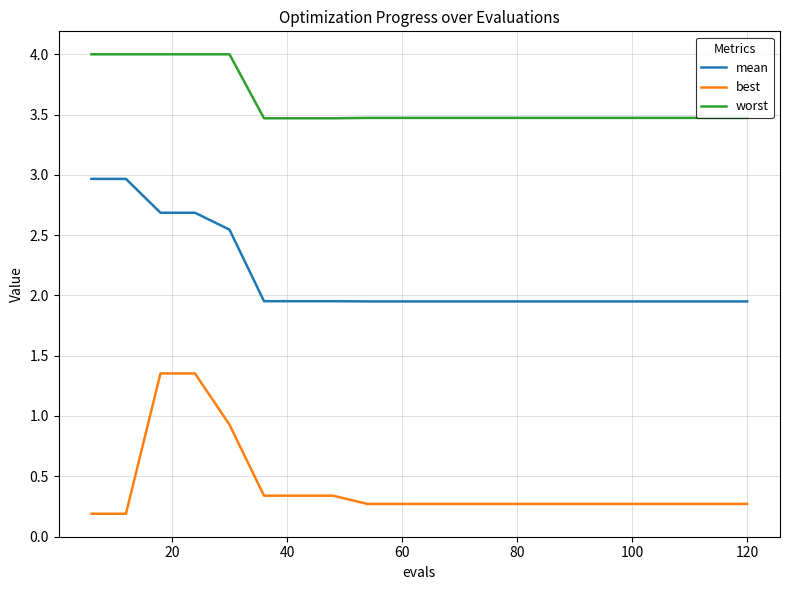

True or false: mean and worst cross at least once.

False